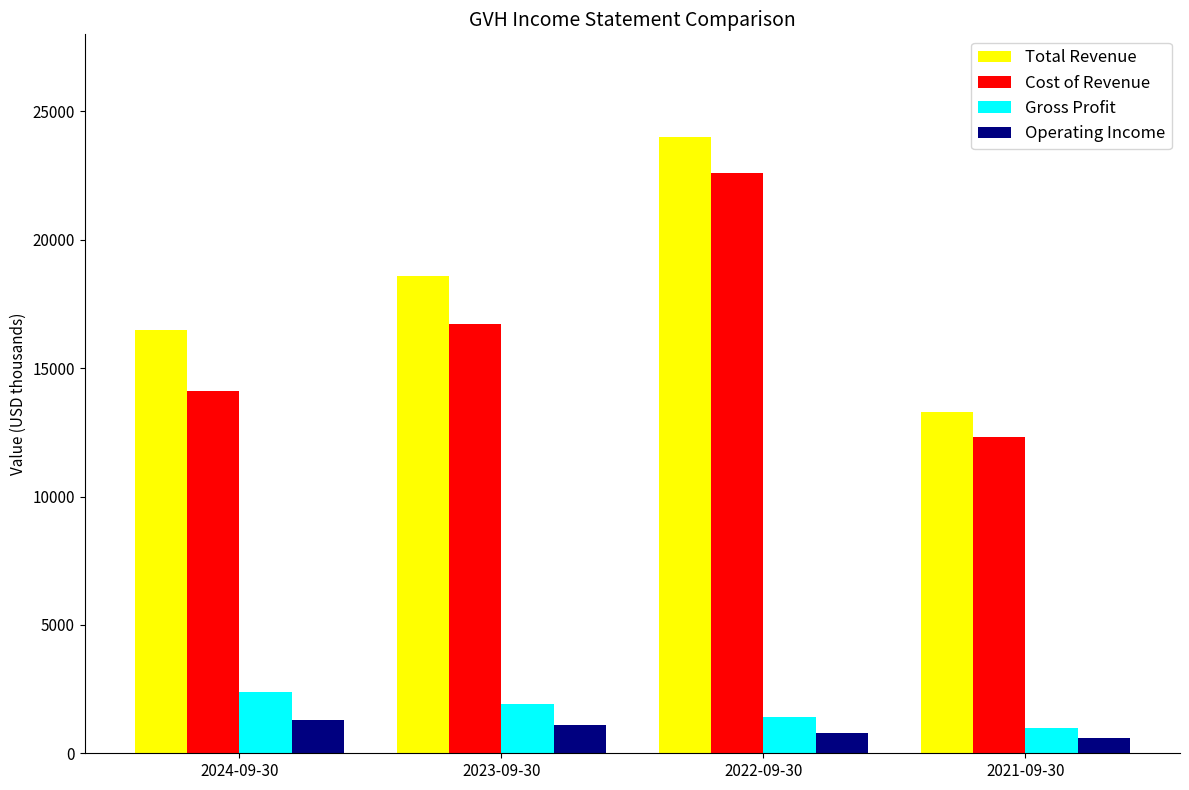

Which category has the highest value in the Gross Profit series?

2024-09-30